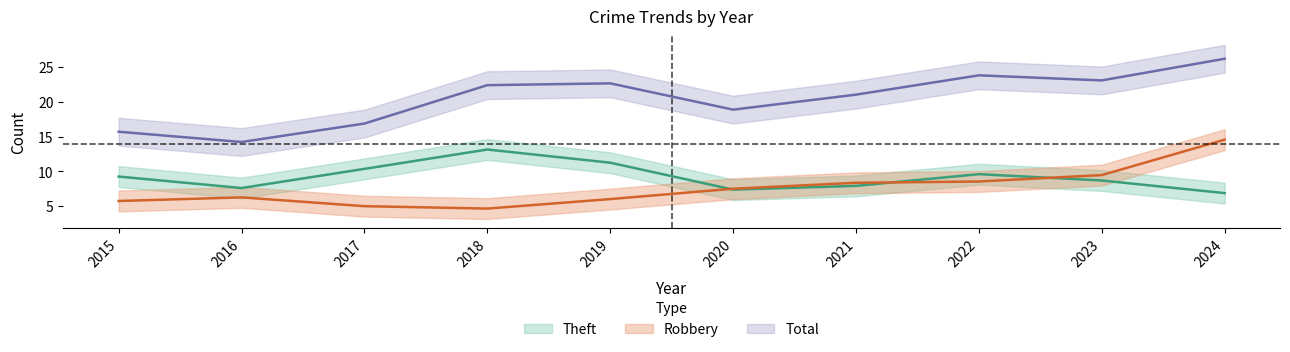

Between 2023 and 2019, which is larger?

2019